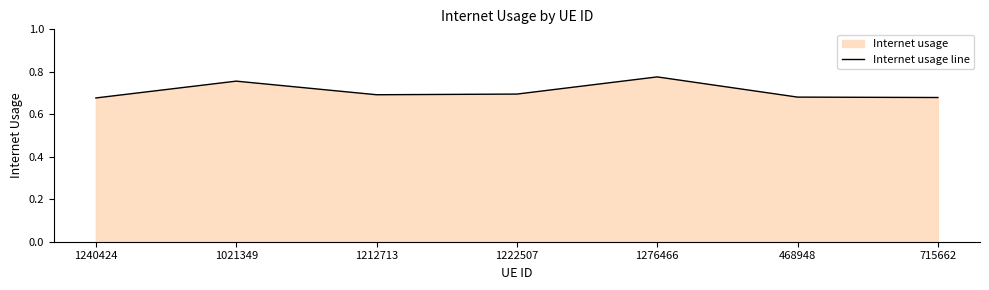

What is the sum of the values at 1276466 and 715662?

1.5